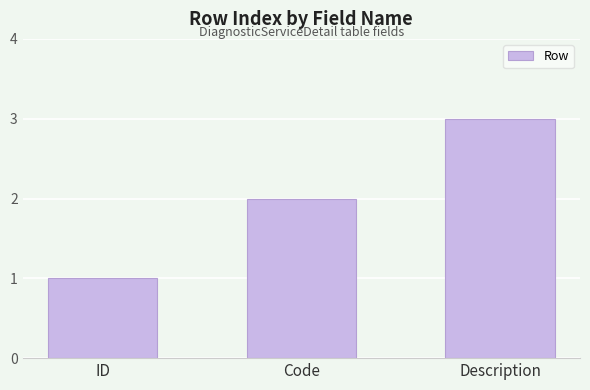

Reading left to right, extract all data points from this chart.

1	2	3